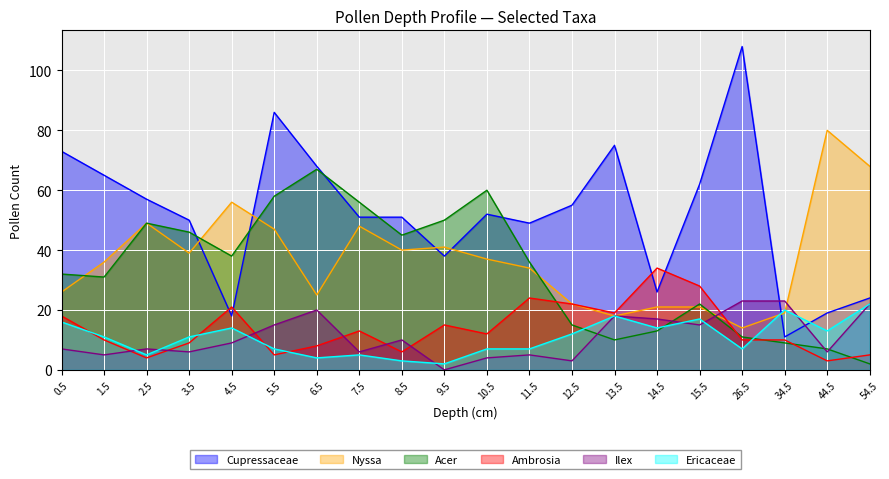

Does the chart display data point markers on the line(s)?

No